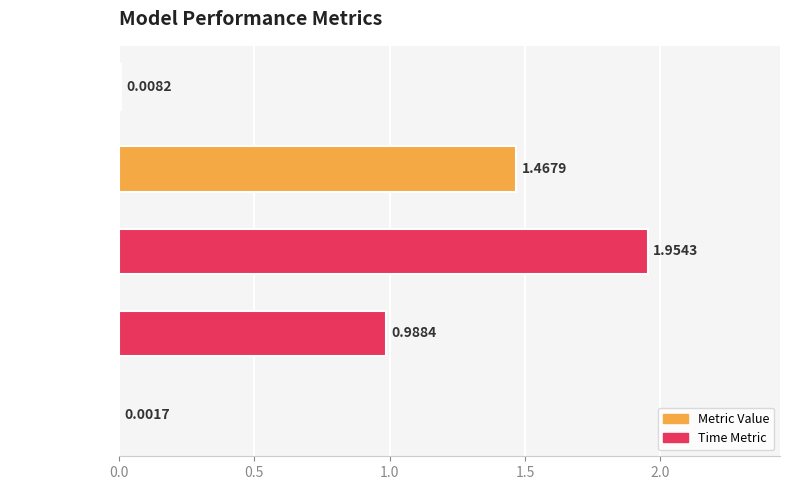

What is the sum of all values?

4.4